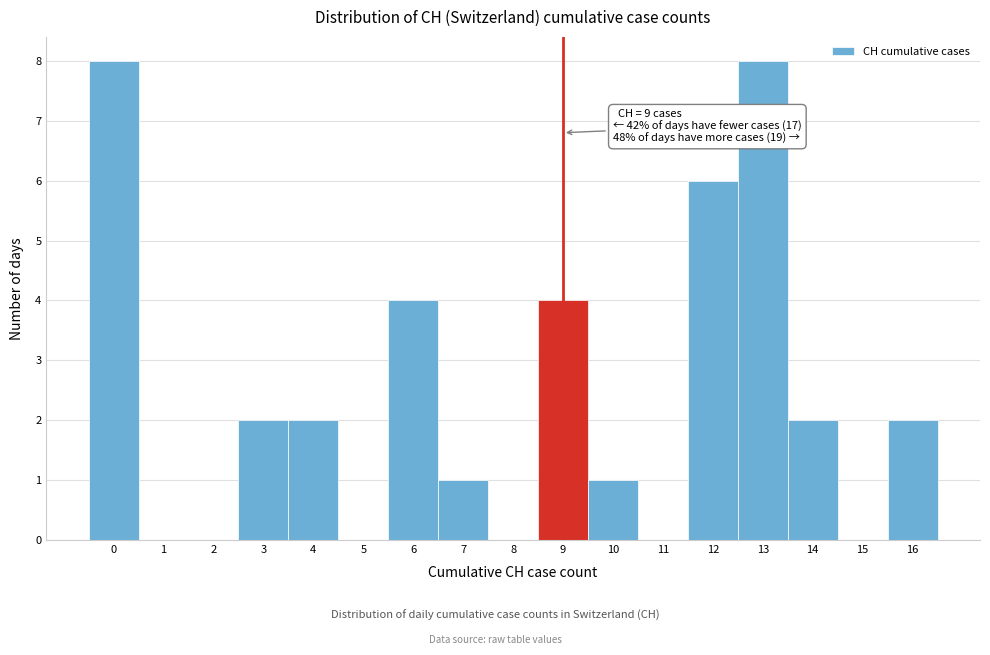

Reading left to right, transcribe all the data shown in this chart.

0=8	1=0	2=0	3=2	4=2	5=0	6=4	7=1	8=0	9=4	10=1	11=0	12=6	13=8	14=2	15=0	16=2